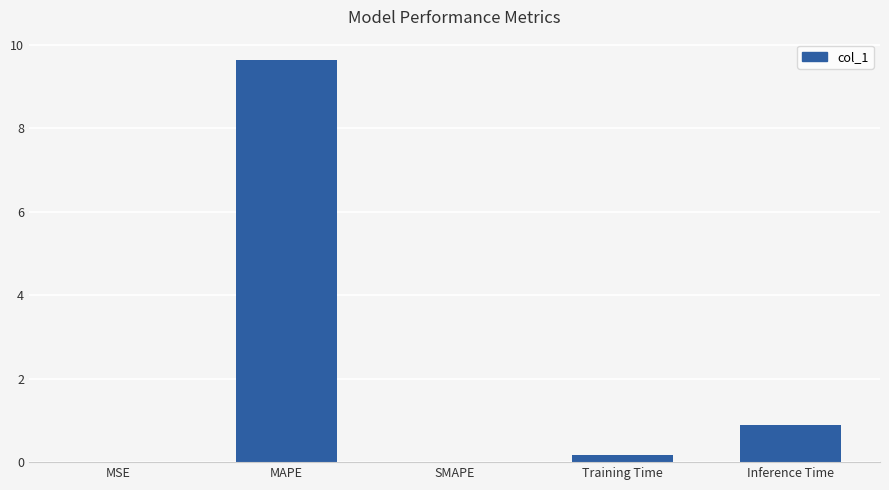

At which label is the value closest to 4?

Inference Time